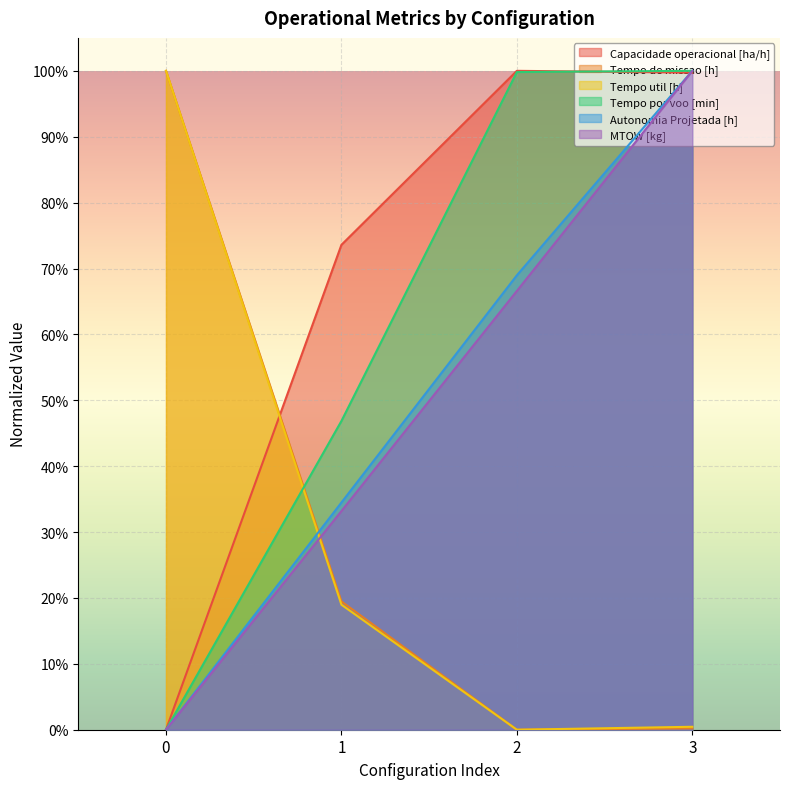

Reading right to left, extract all data points from this chart.

Capacidade operacional [ha/h]: 3=1.0	2=1.0	1=0.7	0=0.0
Tempo de missao [h]: 3=0.0	2=0.0	1=0.2	0=1.0
Tempo util [h]: 3=0.0	2=0.0	1=0.2	0=1.0
Tempo por voo [min]: 3=1.0	2=1.0	1=0.5	0=0.0
Autonomia Projetada [h]: 3=1.0	2=0.7	1=0.3	0=0.0
MTOW [kg]: 3=1.0	2=0.7	1=0.3	0=0.0